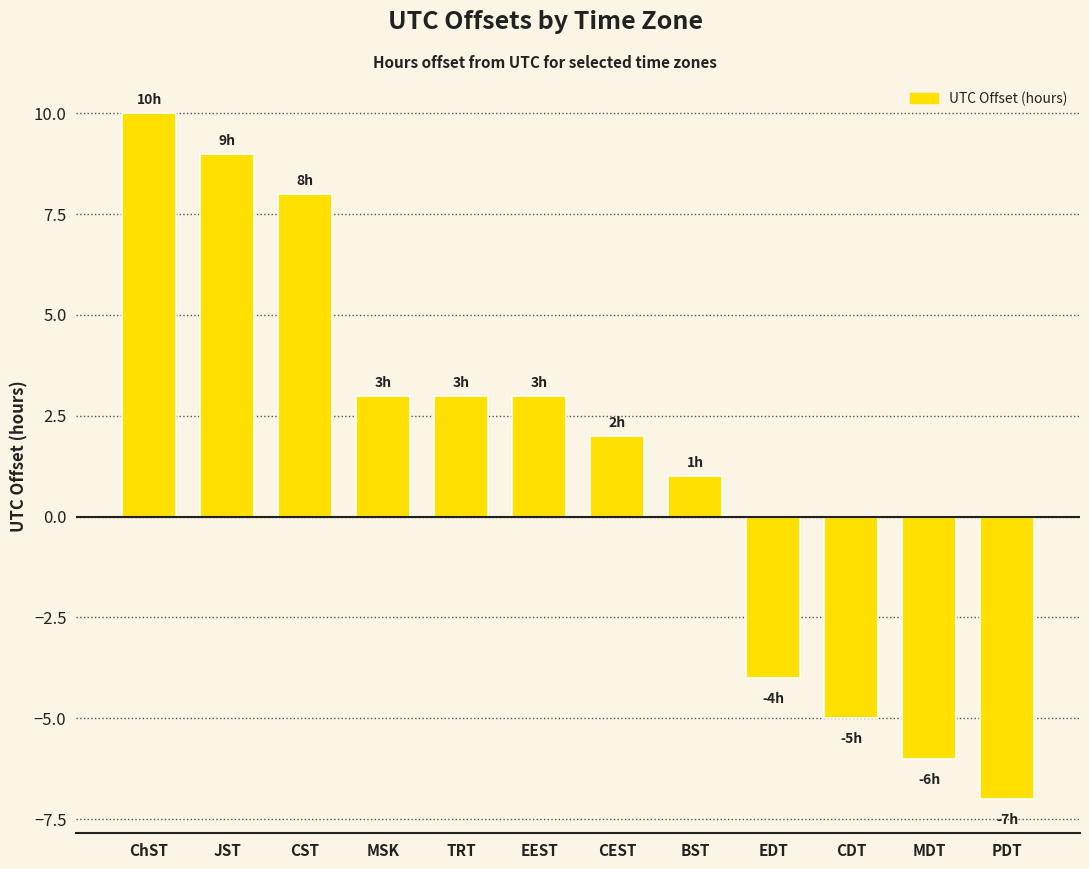

Which has a higher value, MDT or ChST?

ChST